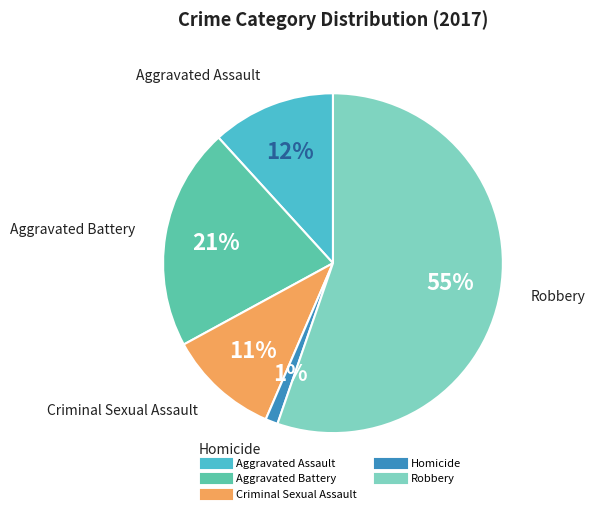

What is the majority slice?

Robbery